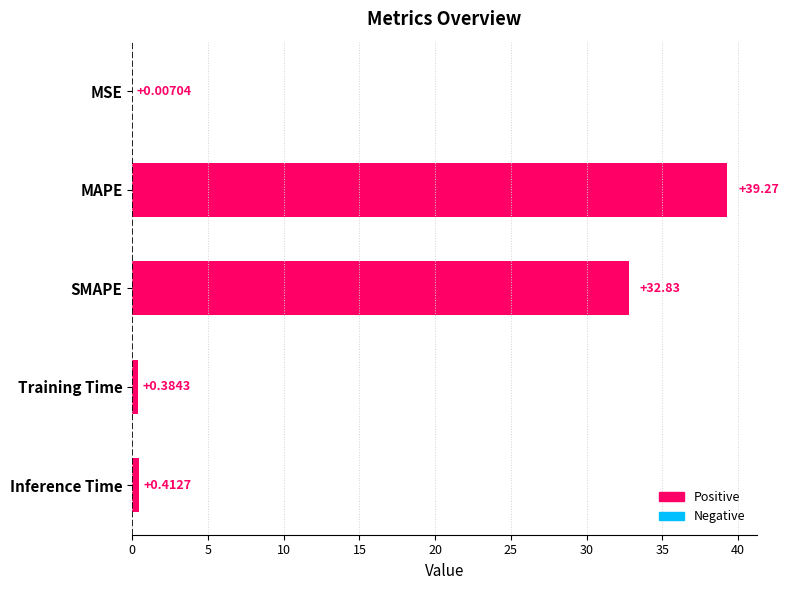

Which category has the highest value across all series?

MAPE